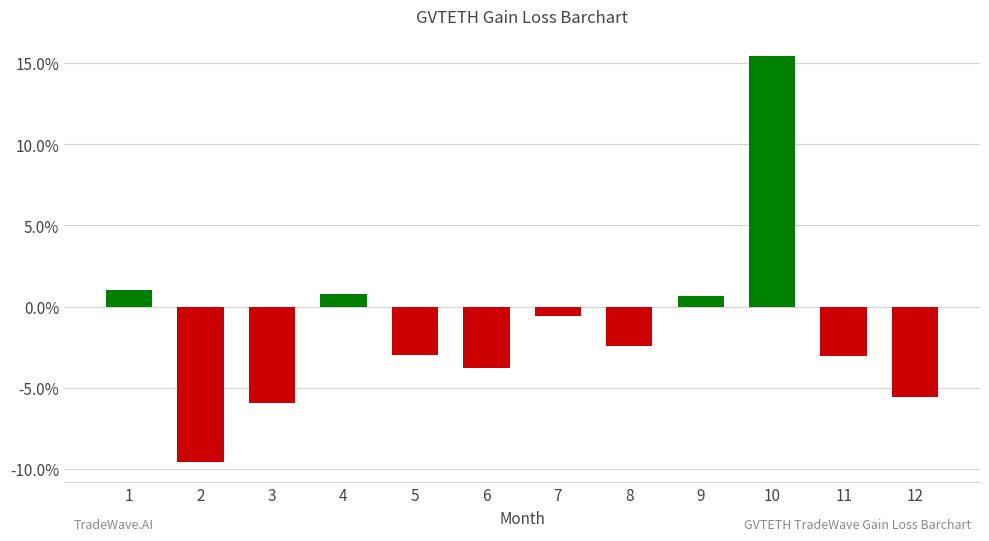

Reading left to right, extract all data points from this chart.

1.0	-9.6	-5.9	0.8	-3.0	-3.8	-0.6	-2.4	0.7	15.4	-3.0	-5.6